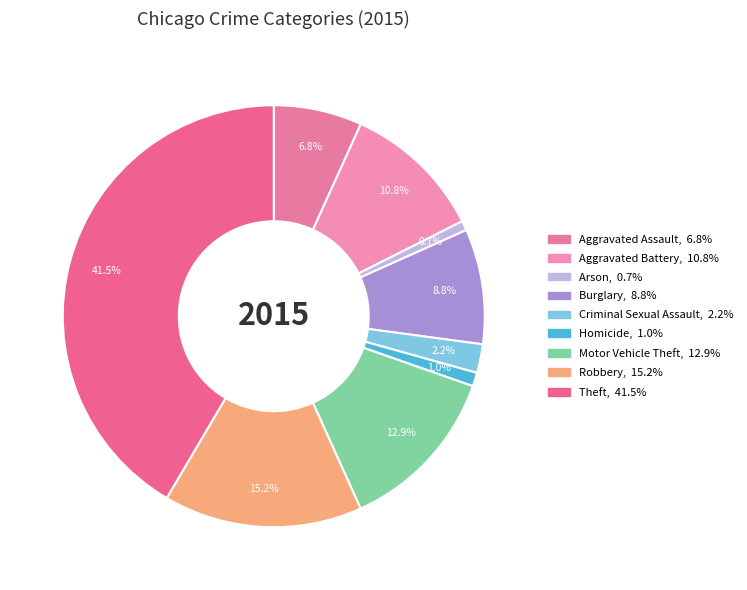

Rank the categories by value from lowest to highest.

Arson, Homicide, Criminal Sexual Assault, Aggravated Assault, Burglary, Aggravated Battery, Motor Vehicle Theft, Robbery, Theft